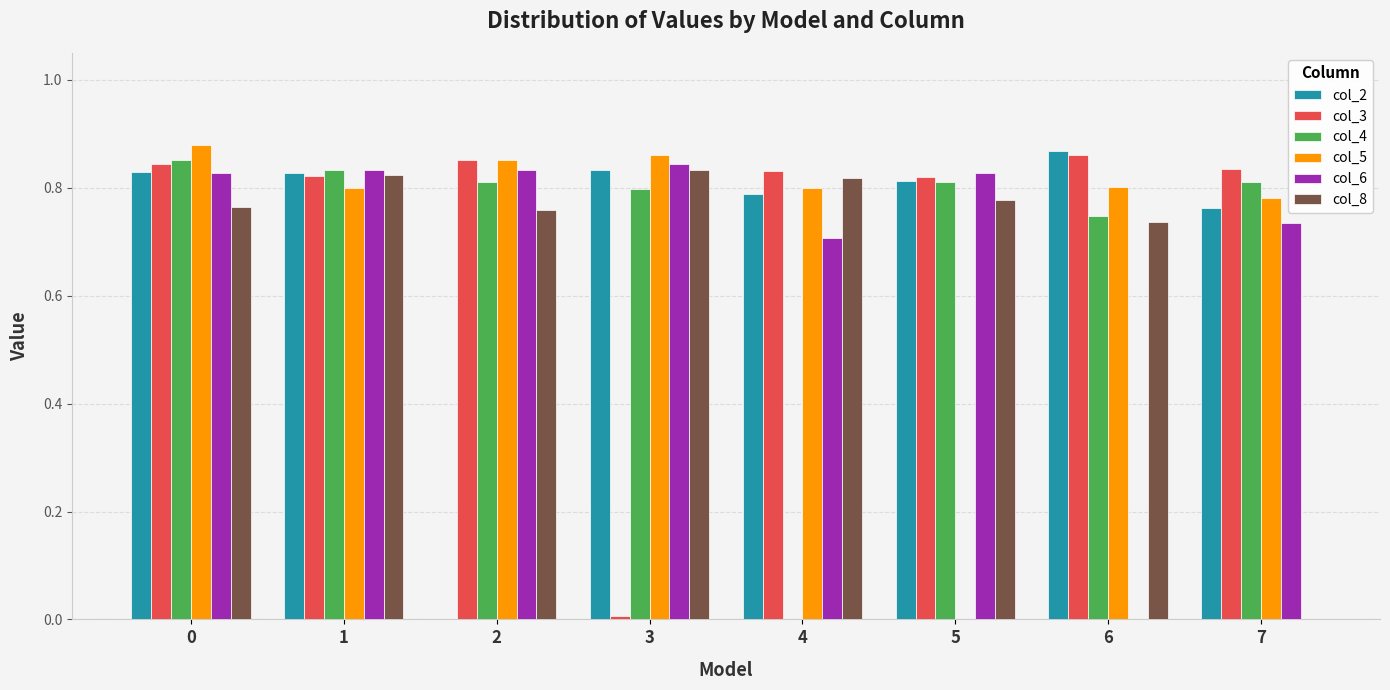

What is the sum of the col_2 values at 0 and 1?

1.7